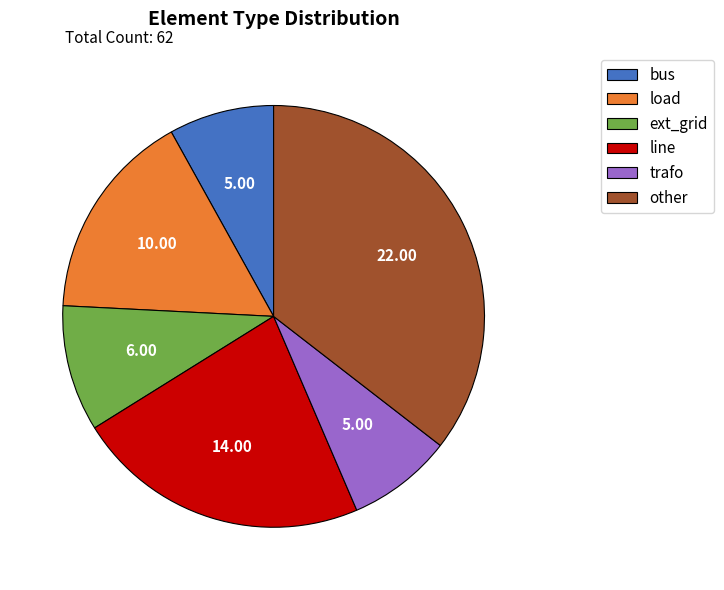

Which slice is the largest?

other